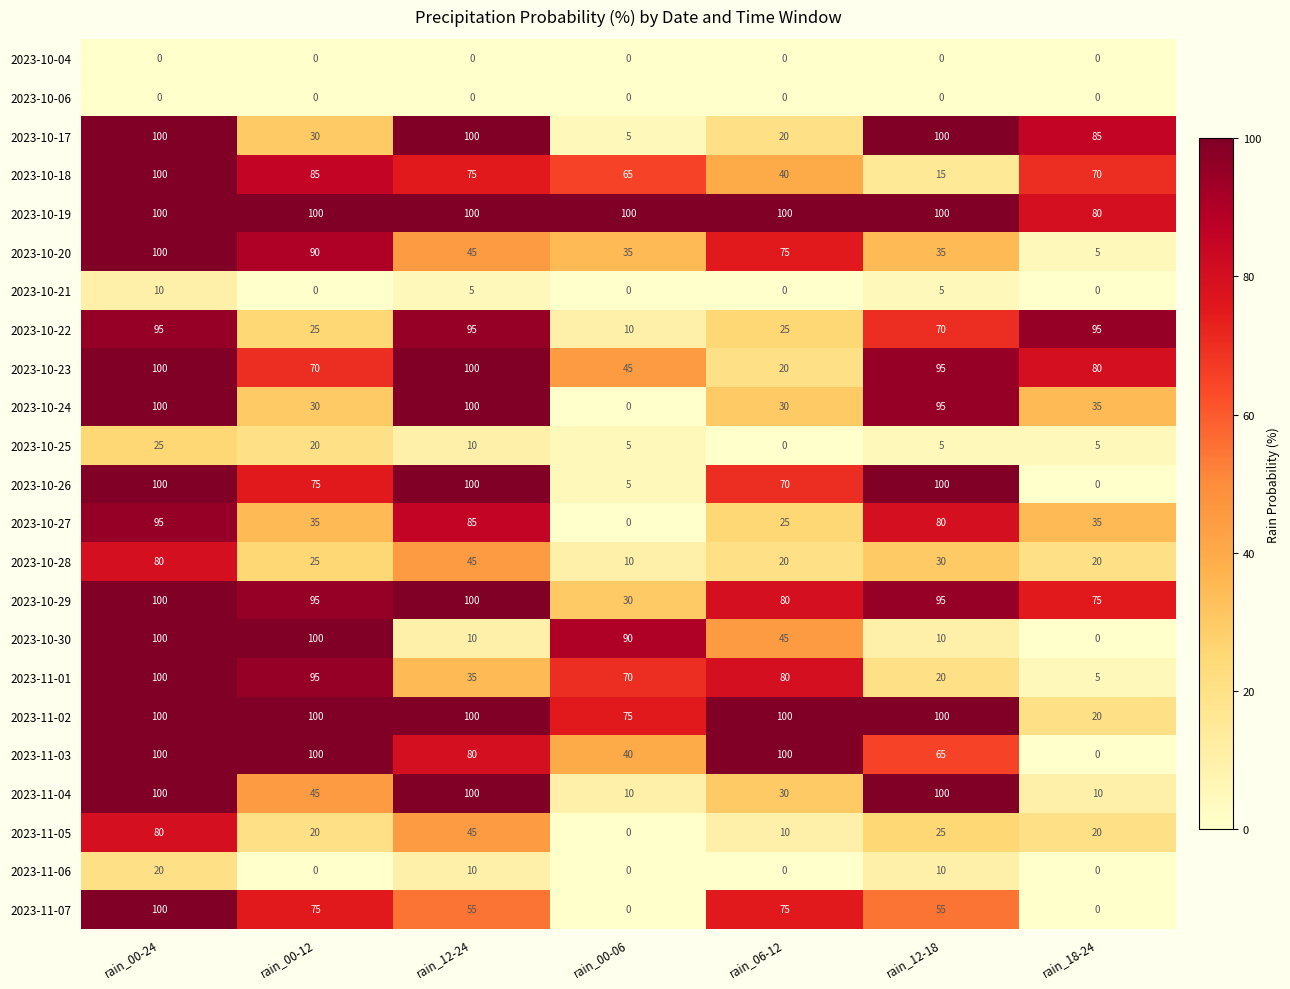

Which series changed the most between rain_06-12 and rain_18-24?

2023-11-03